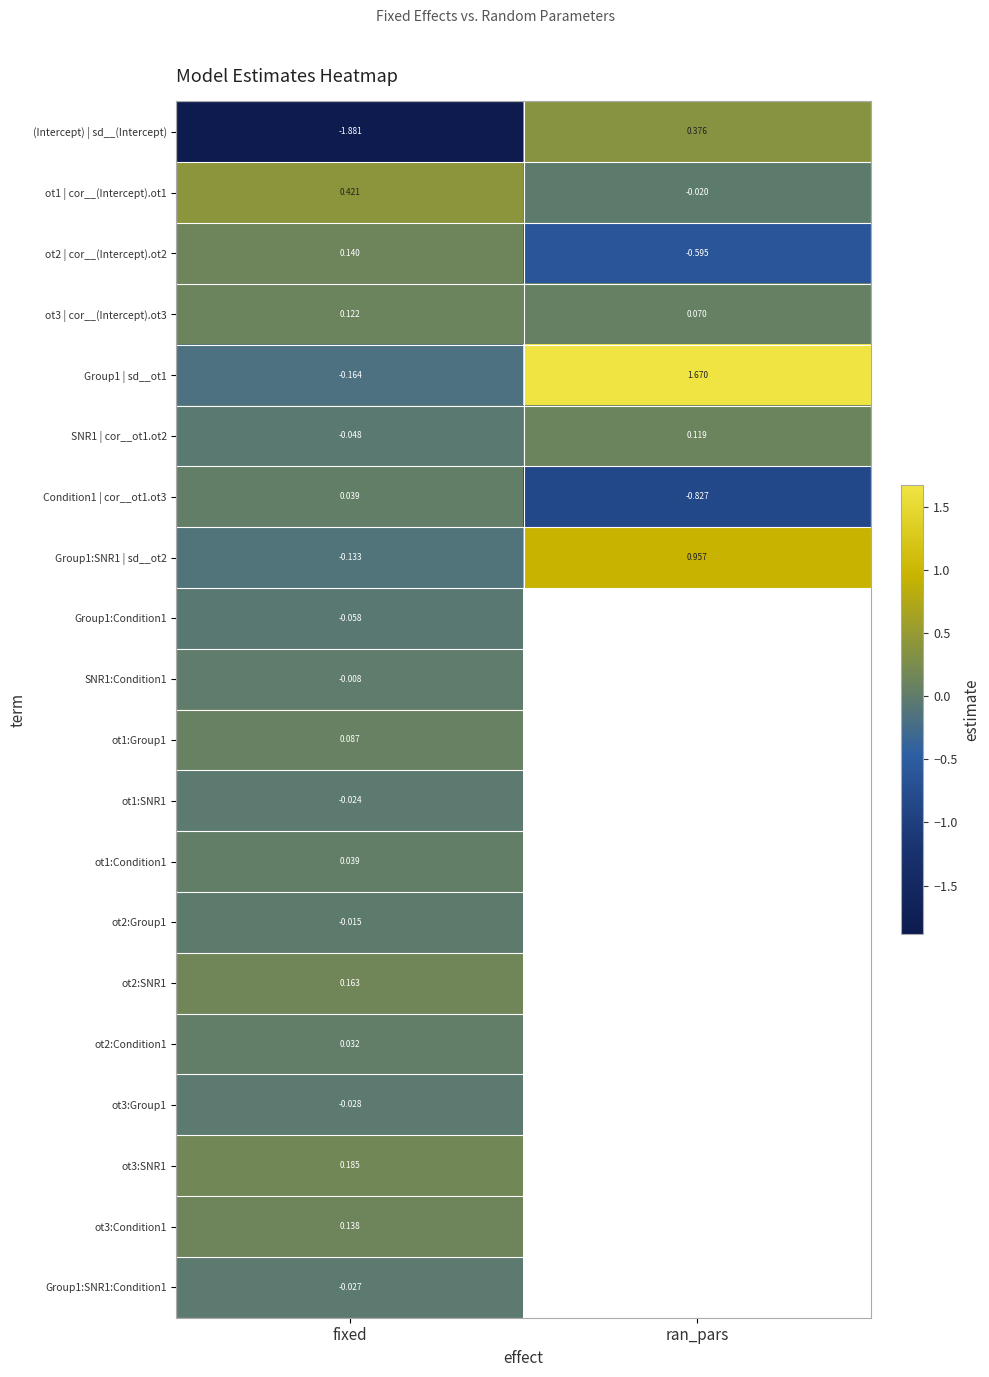

List the labels in order of Group1 | sd__ot1 value, smallest first.

fixed, ran_pars